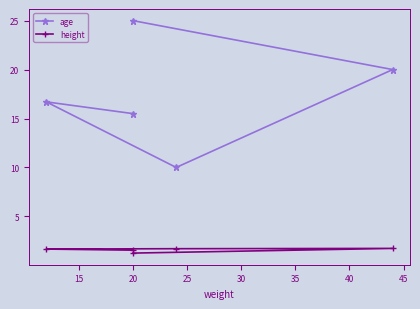

Does the chart display data point markers on the line(s)?

Yes